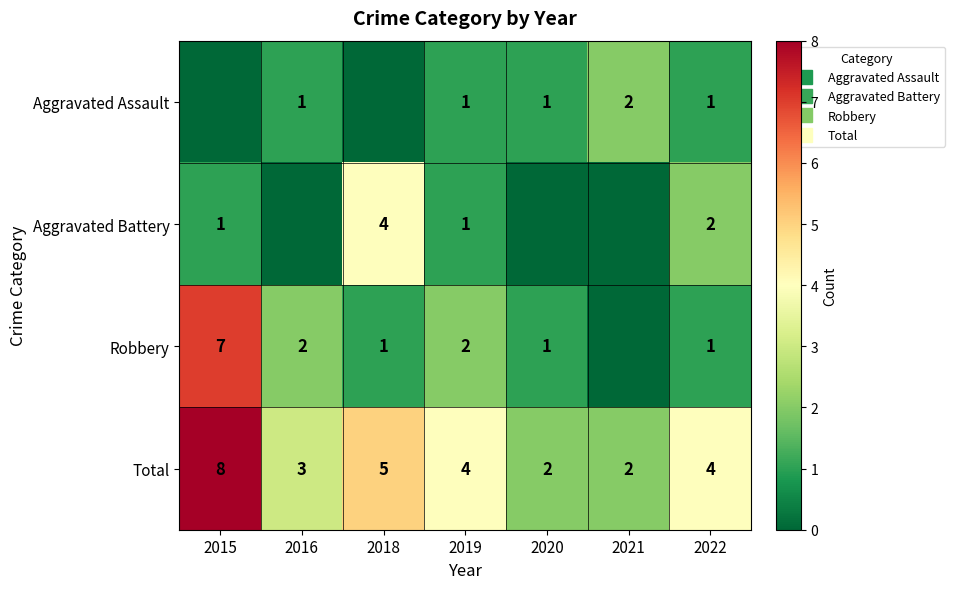

What is the maximum value shown in the chart?

8